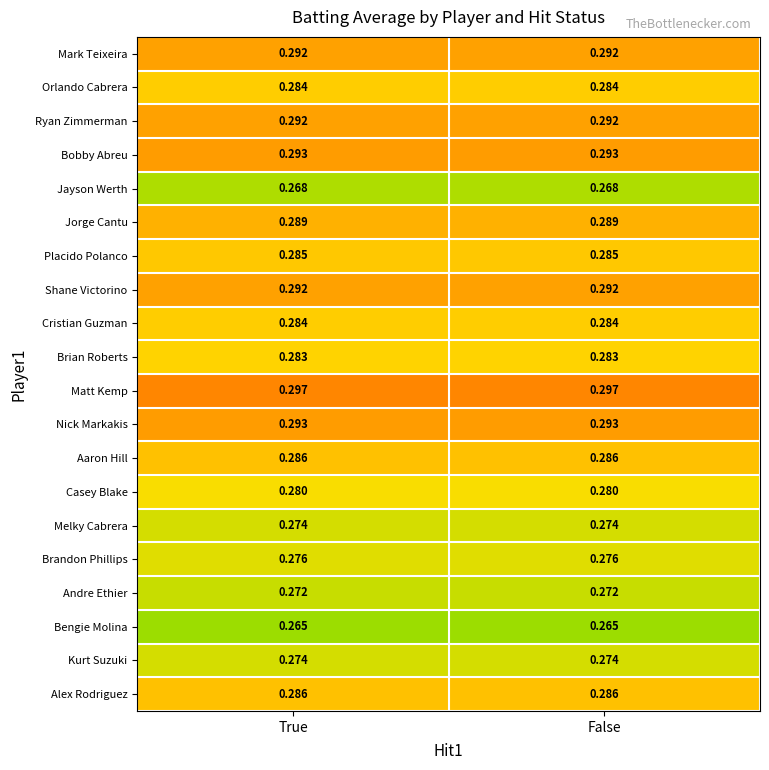

At how many categories does at least one series exceed 0?

2